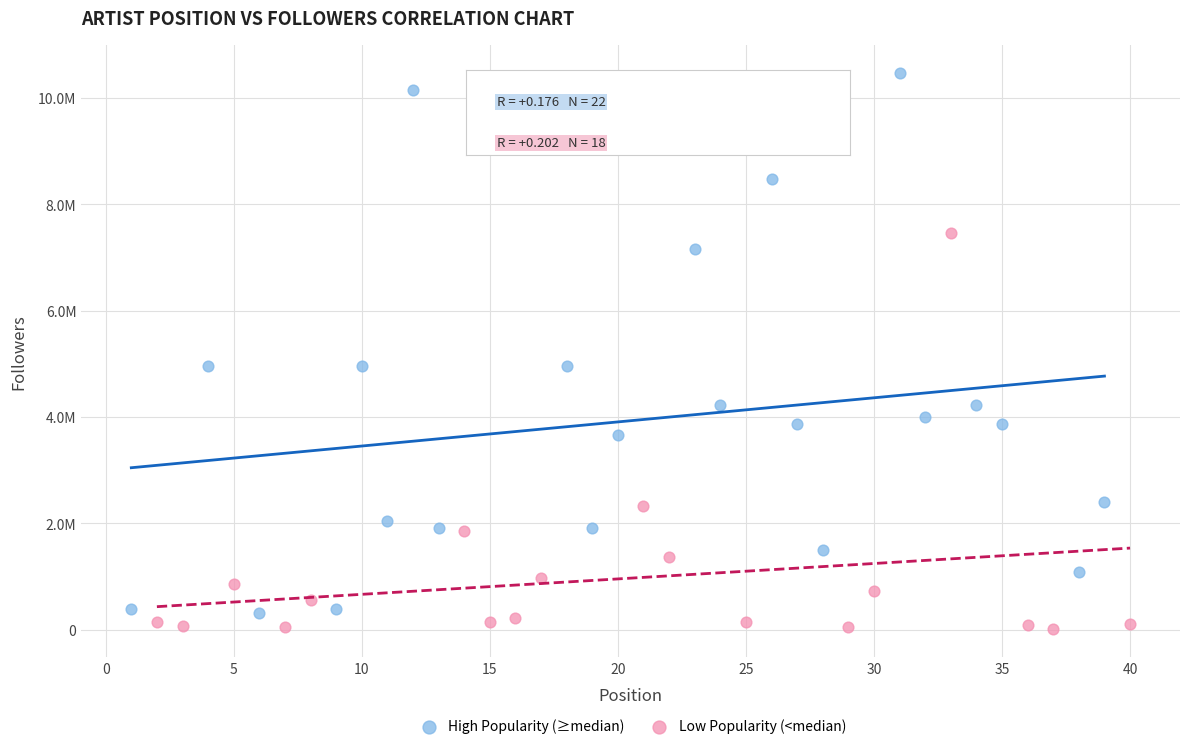

What are all the series names shown in the legend?

High Popularity (≥median), Low Popularity (<median)